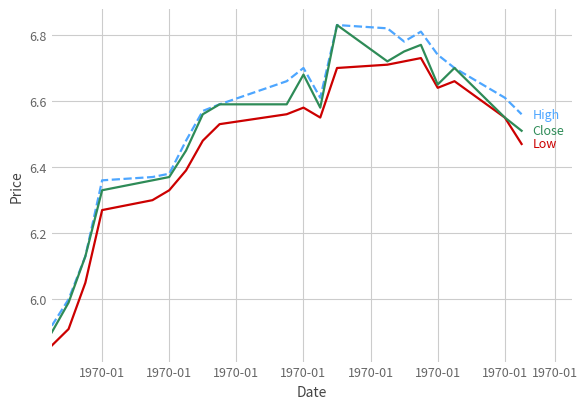

Does the chart have visible grid lines?

Yes